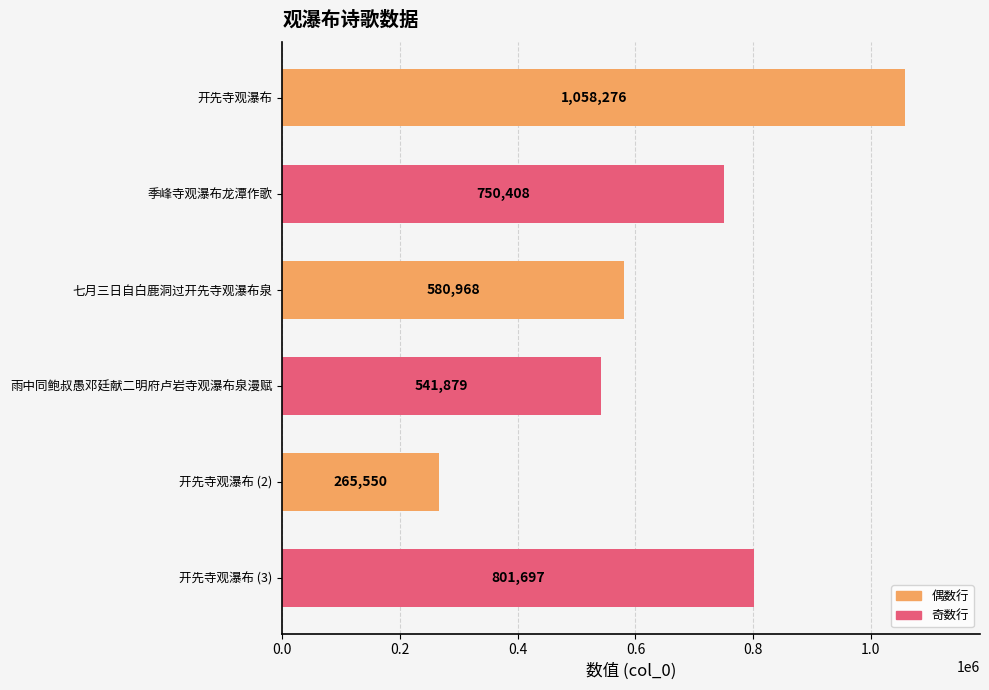

Between 七月三日自白鹿洞过开先寺观瀑布泉 and 开先寺观瀑布 (3), which is larger?

开先寺观瀑布 (3)